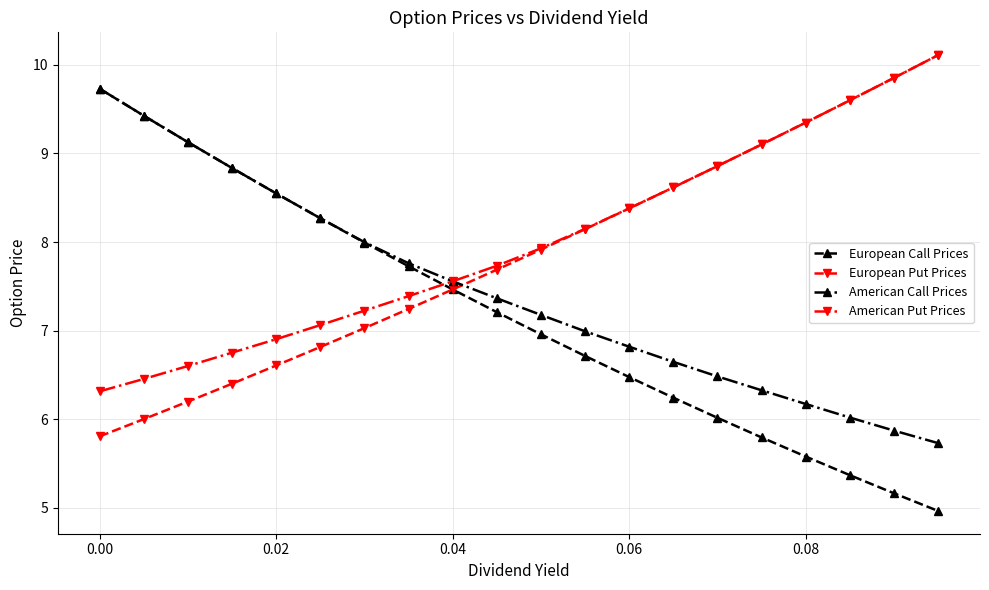

What are all the series names shown in the legend?

European Call Prices, European Put Prices, American Call Prices, American Put Prices